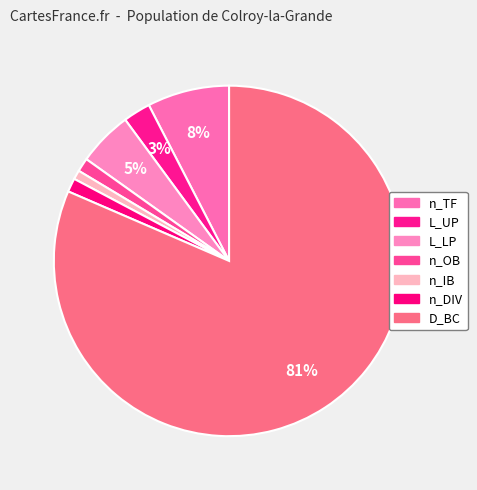

To the nearest percent, what is the difference between the n_TF and L_LP slice percentages?

3%